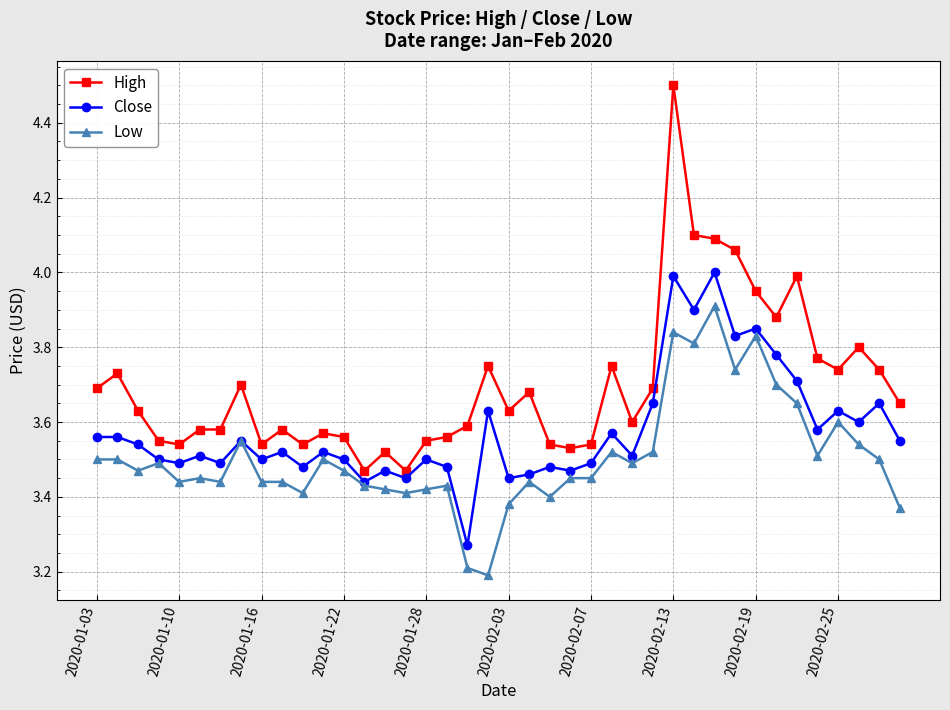

Count the Low values in the range 3 to 4.

40